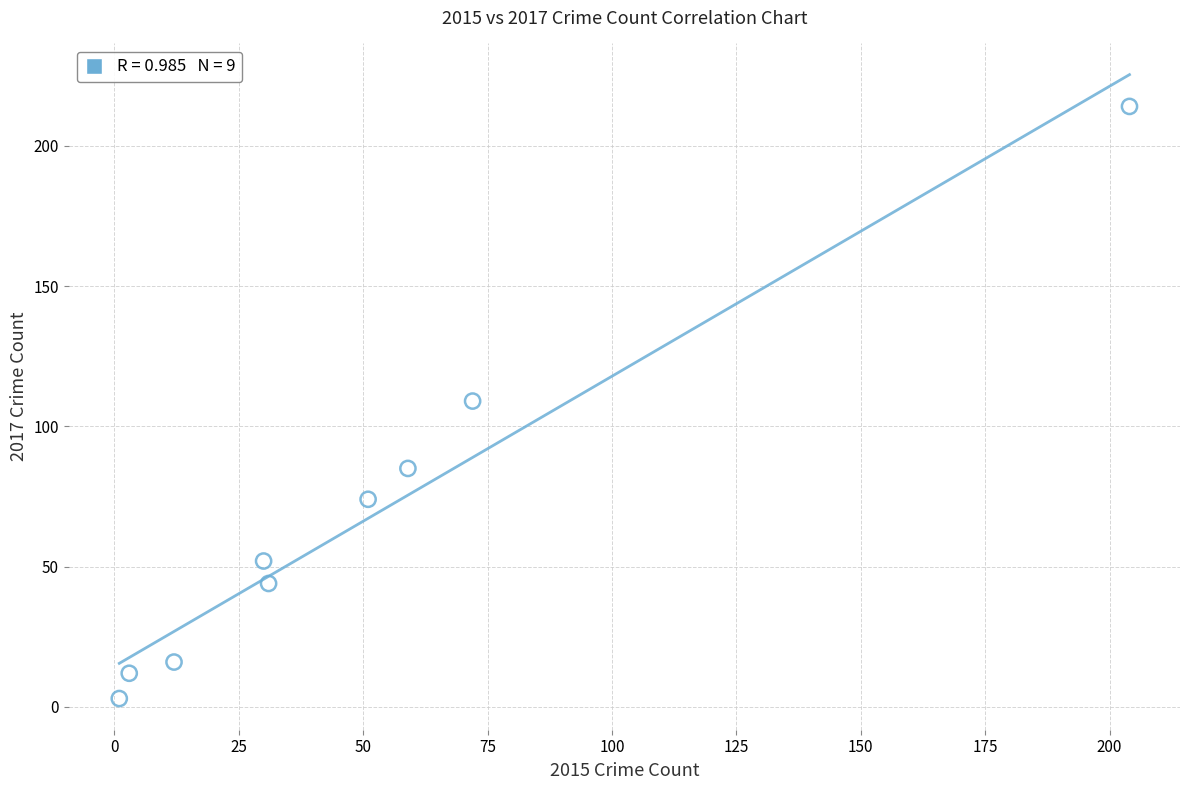

What is the range of Y values (max minus min)?

211